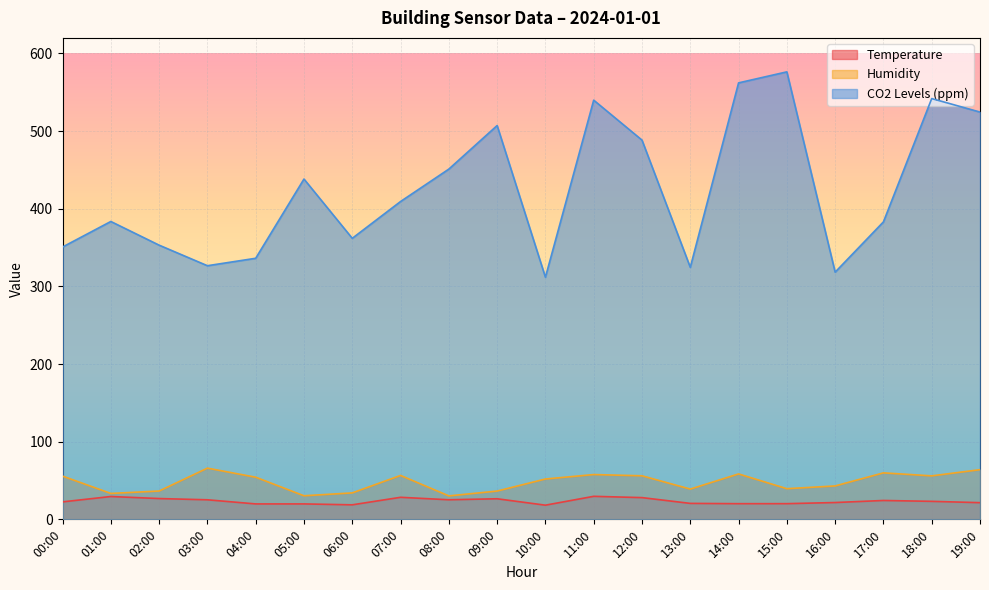

In Humidity, how many points are lower than both neighbors (excluding endpoints)?

6